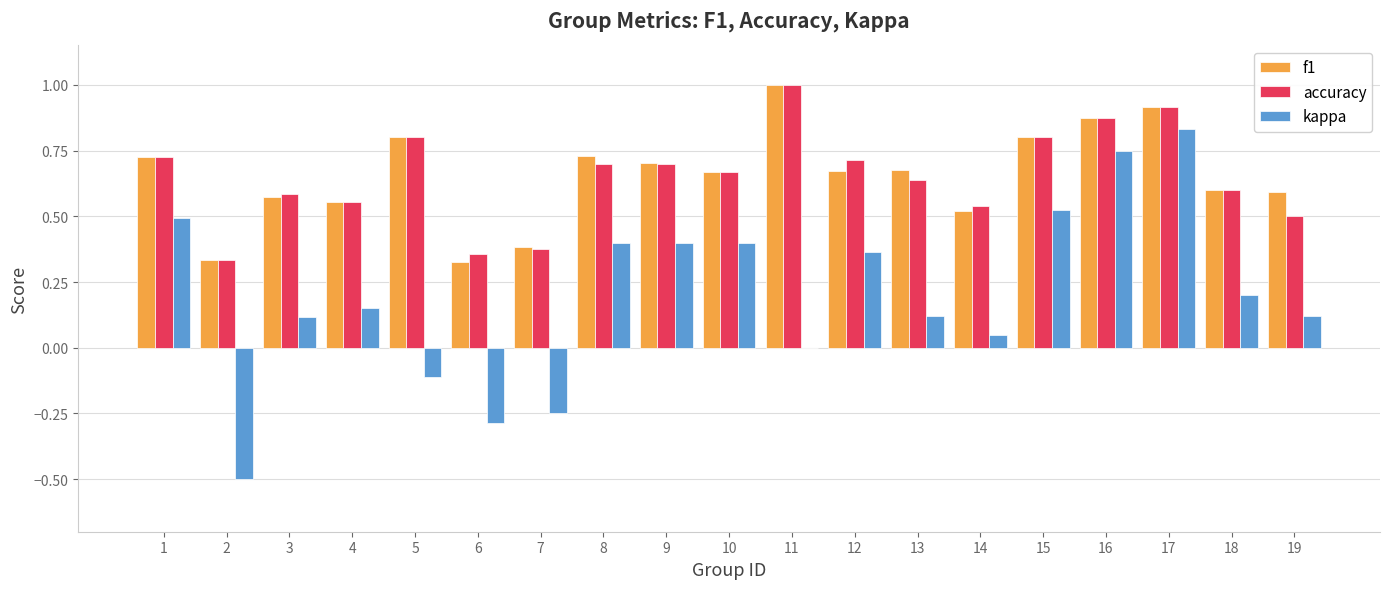

Which series has the largest range (max minus min)?

kappa